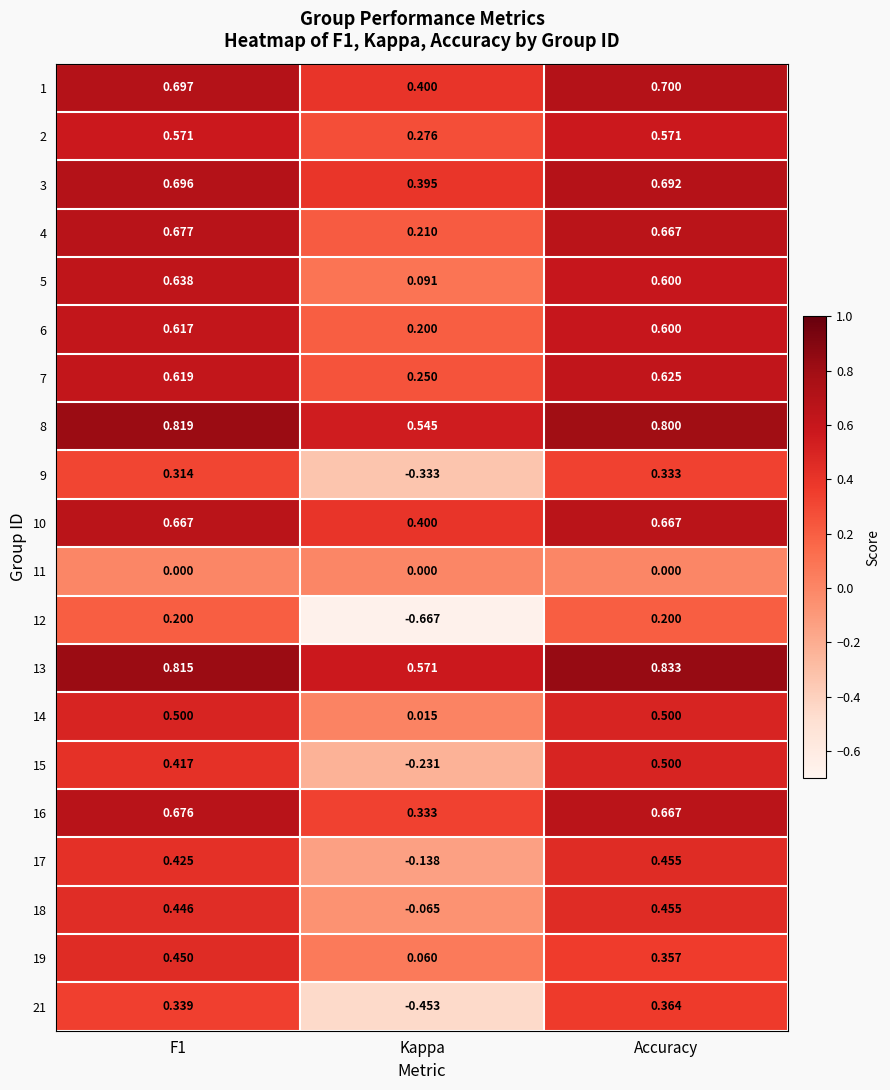

Is the value of 21 at Kappa greater than the value of 15 at Kappa?

No